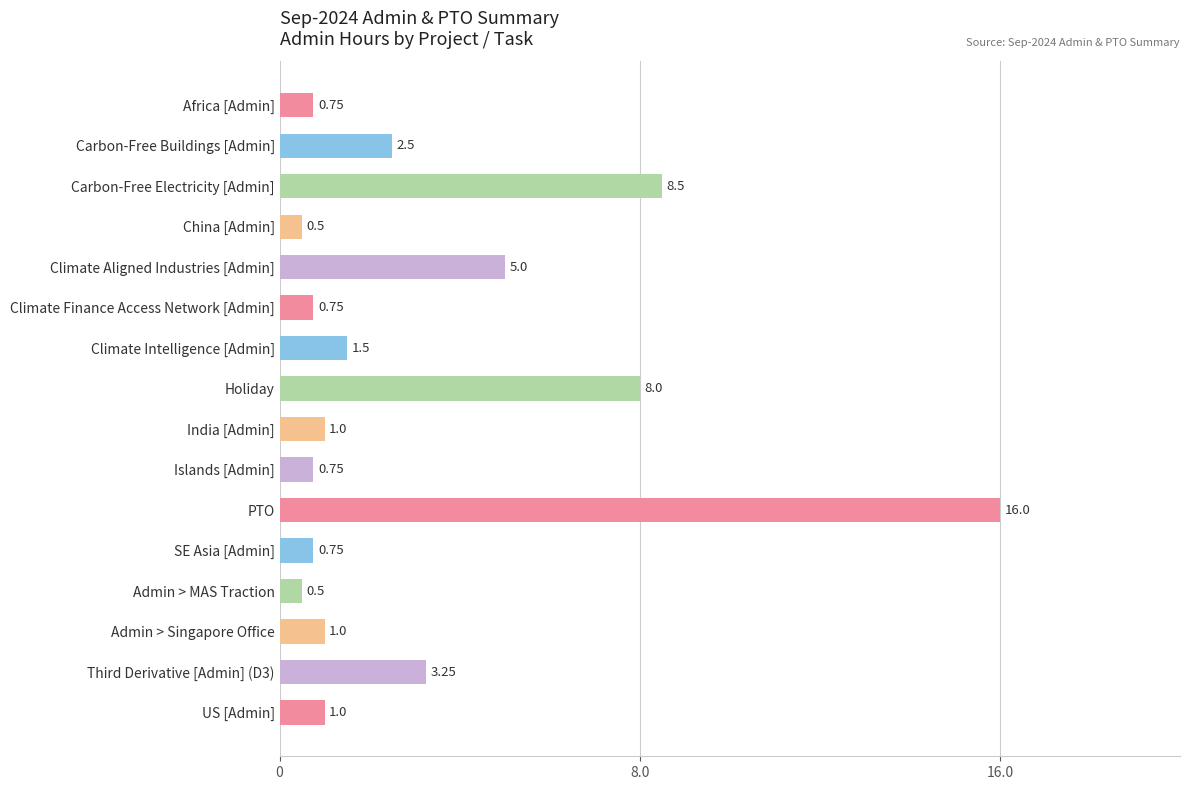

What is the label of the 12th bar from the bottom?

Climate Aligned Industries [Admin]